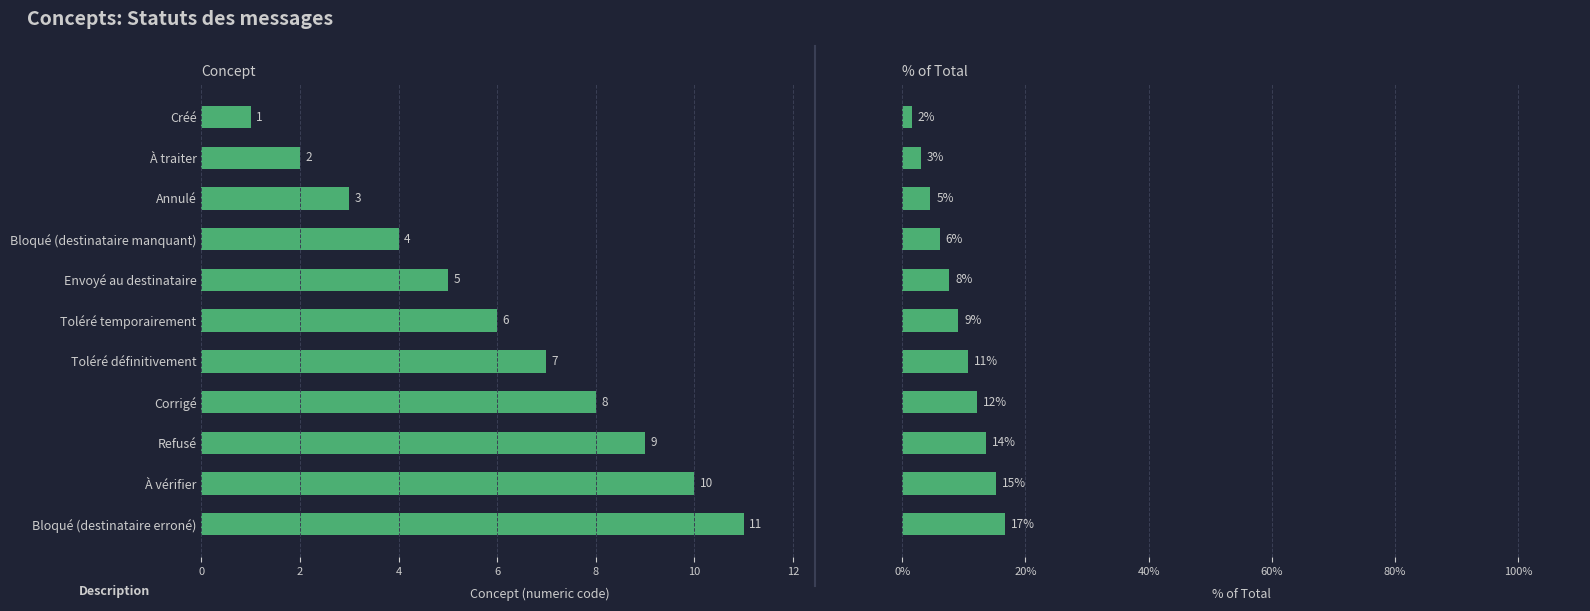

At À traiter, list the series in order from largest to smallest.

% of Total, Concept